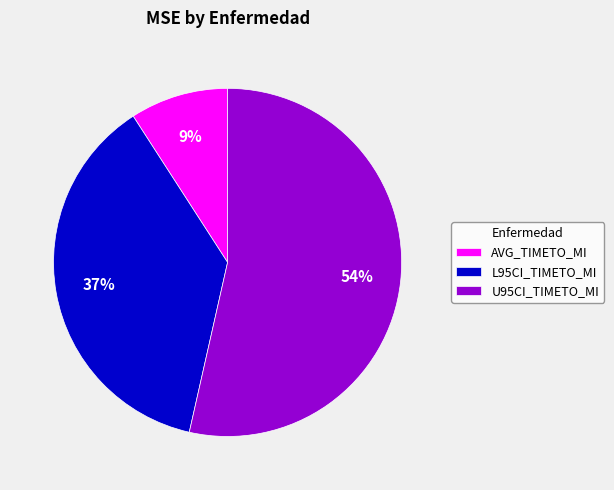

Between AVG_TIMETO_MI and L95CI_TIMETO_MI, which is larger?

L95CI_TIMETO_MI